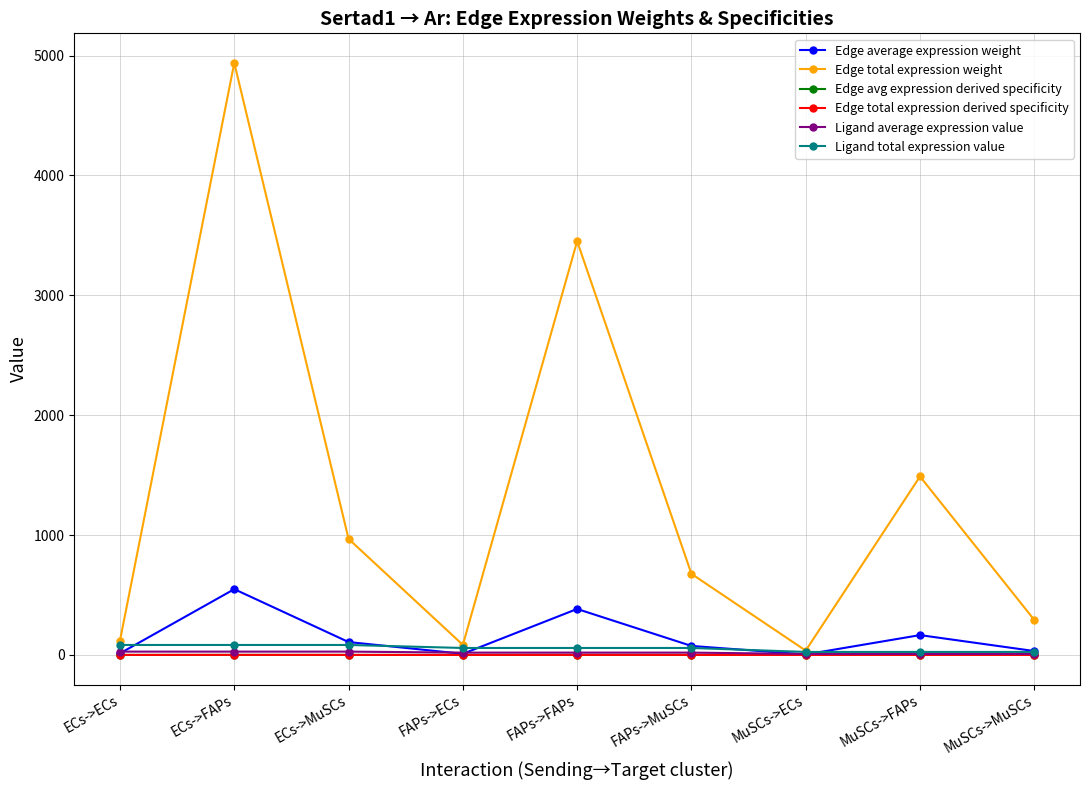

Is this an area chart (filled region under the line)?

No